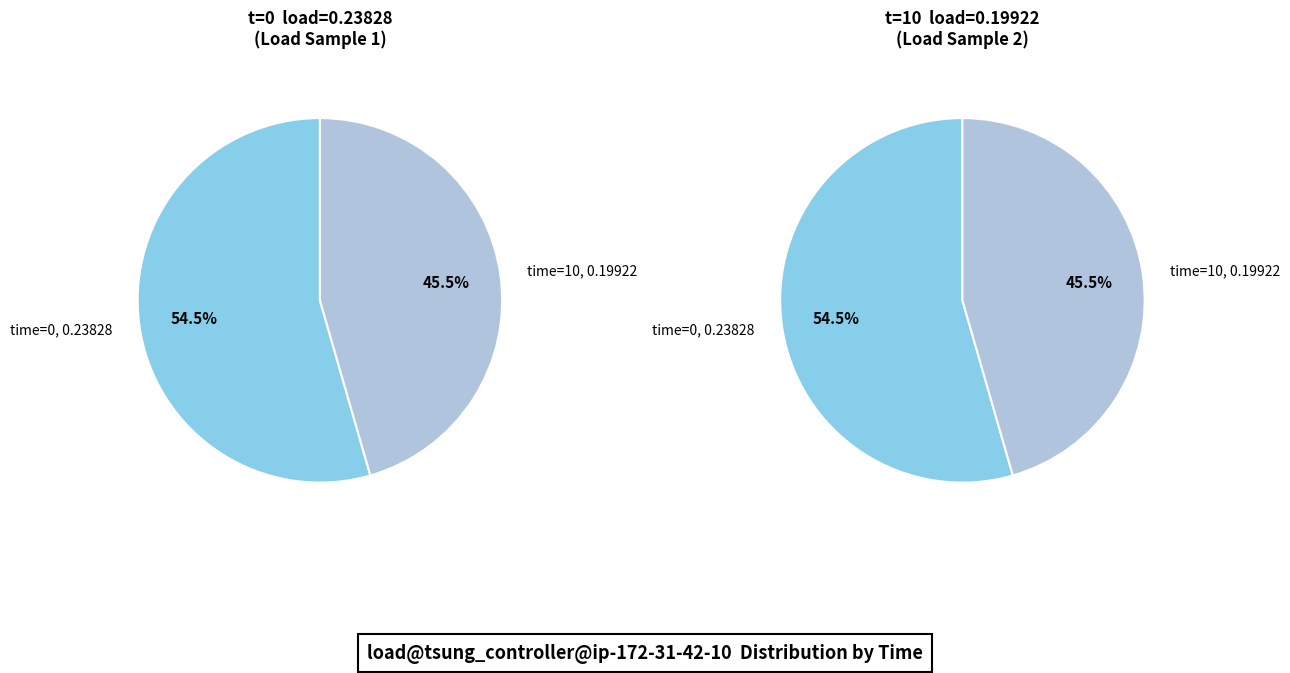

To the nearest percent, what percentage of the pie is 0?

54%